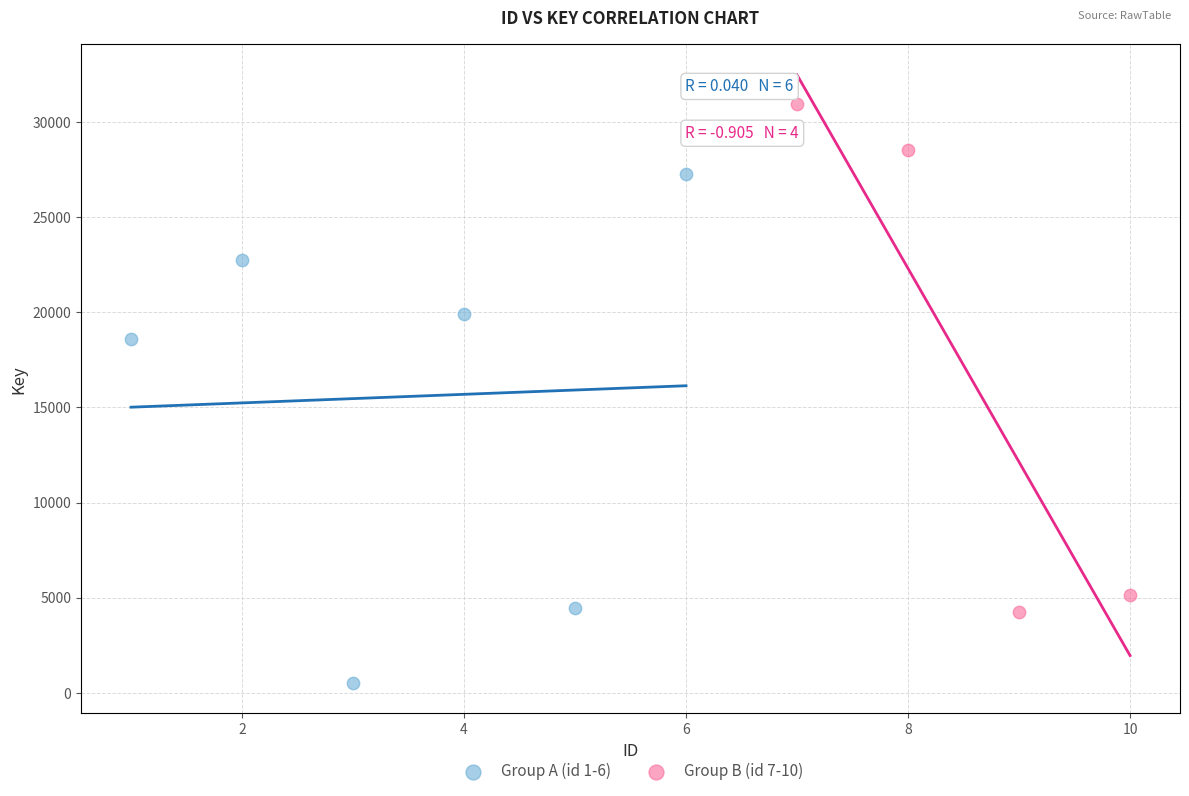

Which series reaches the maximum Y coordinate?

Group B (id 7-10)